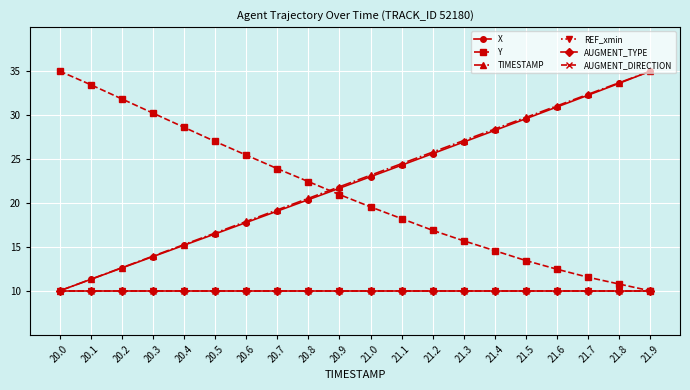

Which label corresponds to the smallest value in the chart?

20.0